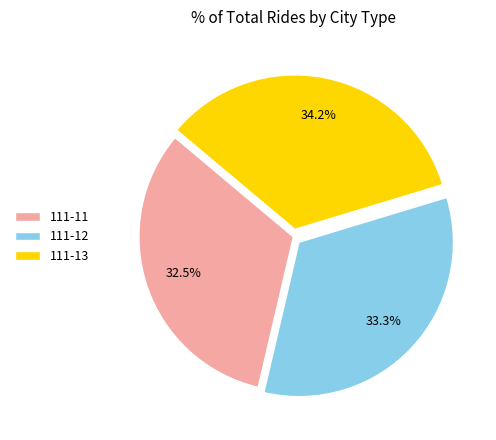

Rank the categories by value from lowest to highest.

111-11, 111-12, 111-13